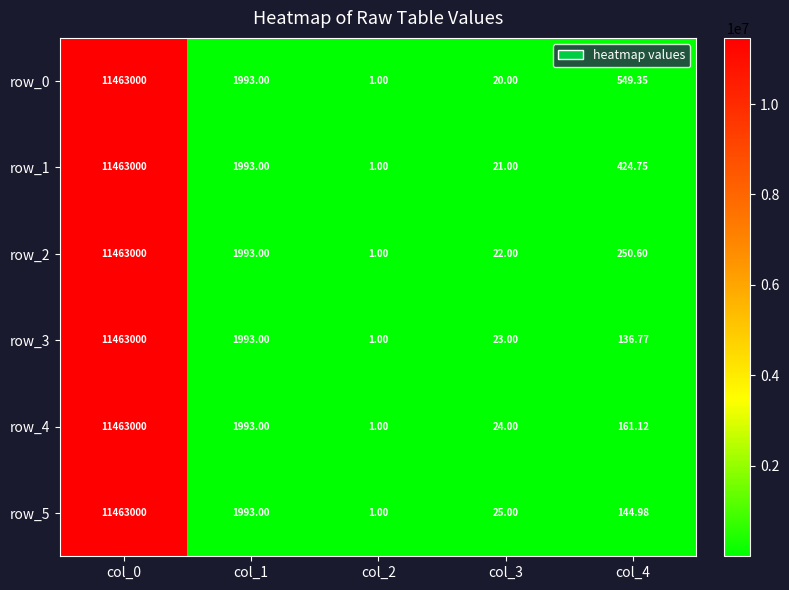

How many values in the row_4 series are below 161?

2